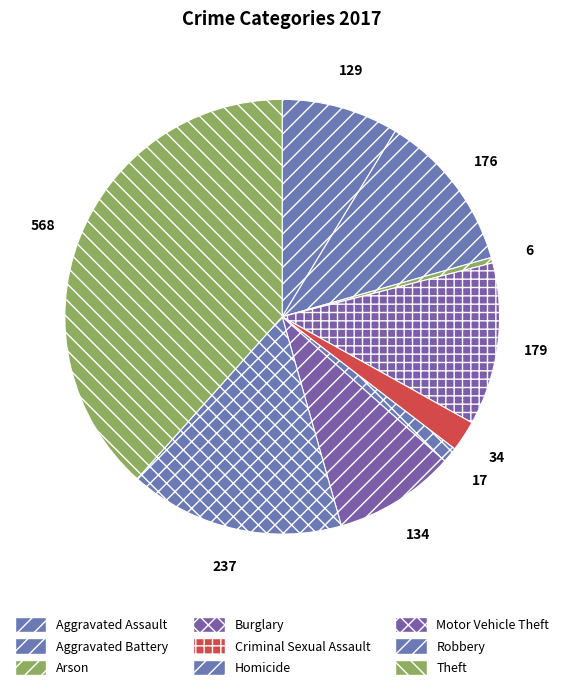

How many slices are in this pie chart?

9